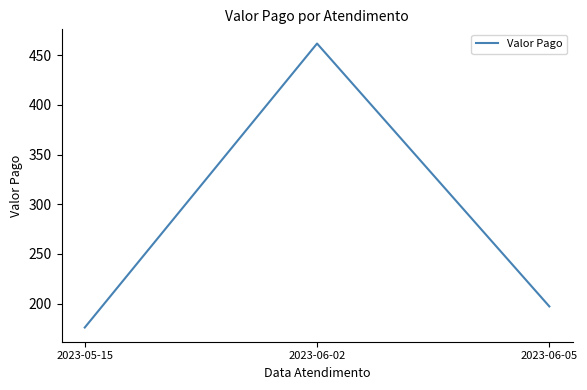

The value at 2023-06-02 is 461.7. True or false?

True